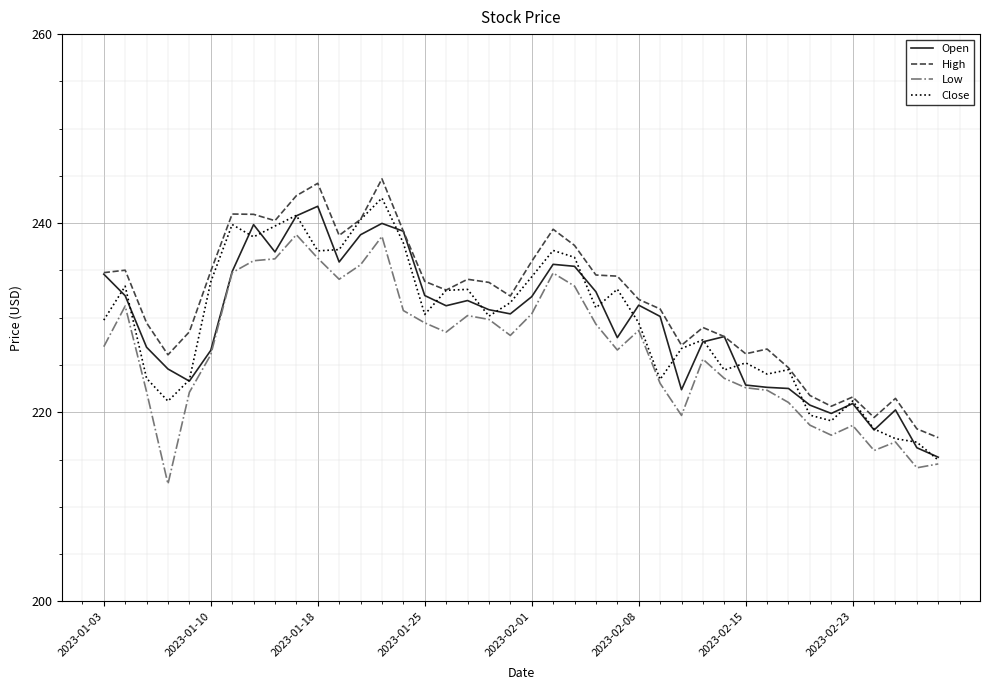

What is the greatest value displayed?

244.7